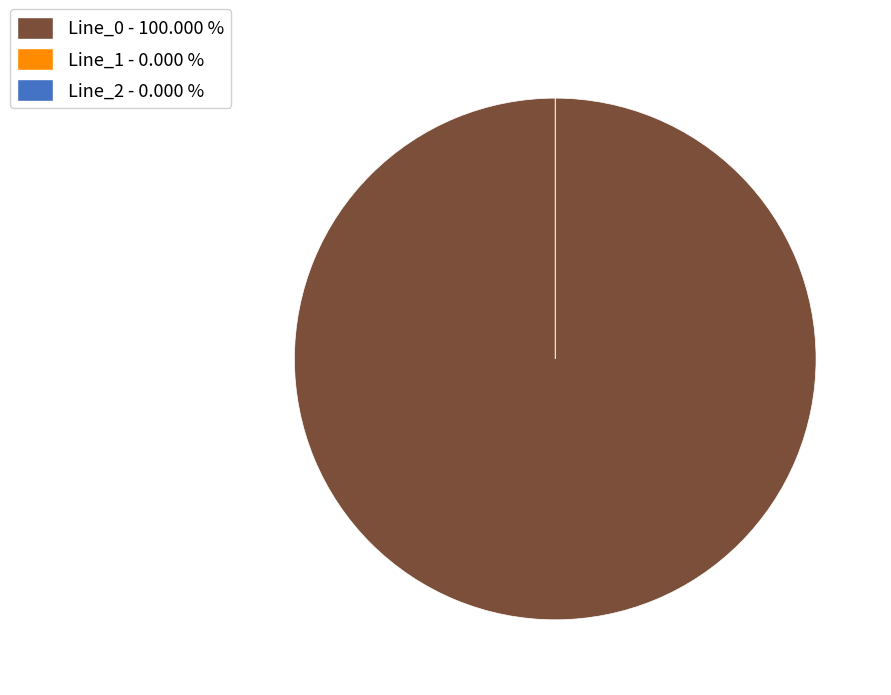

True or false: Line_2 accounts for 0% of the total.

True